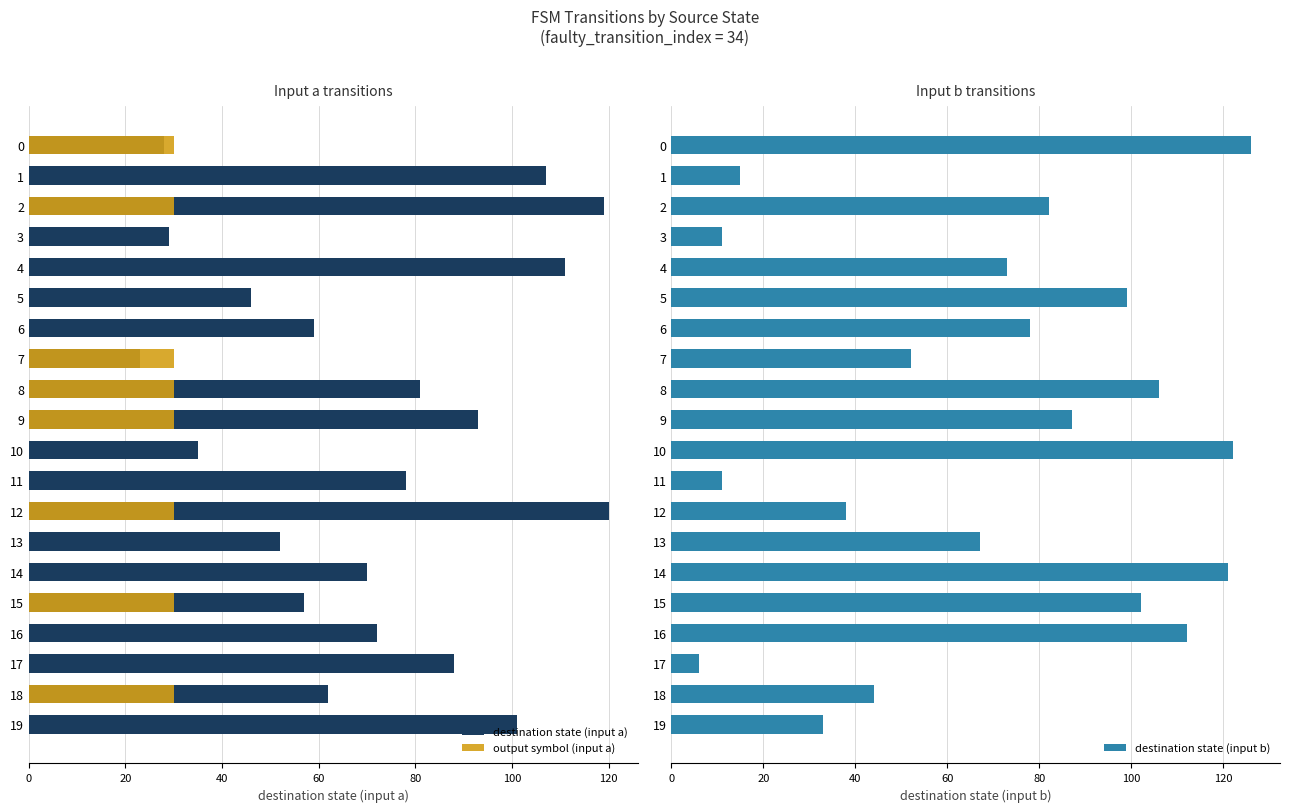

List the series in order of their peak value, highest first.

destination state (input b), destination state (input a), output symbol (input a)